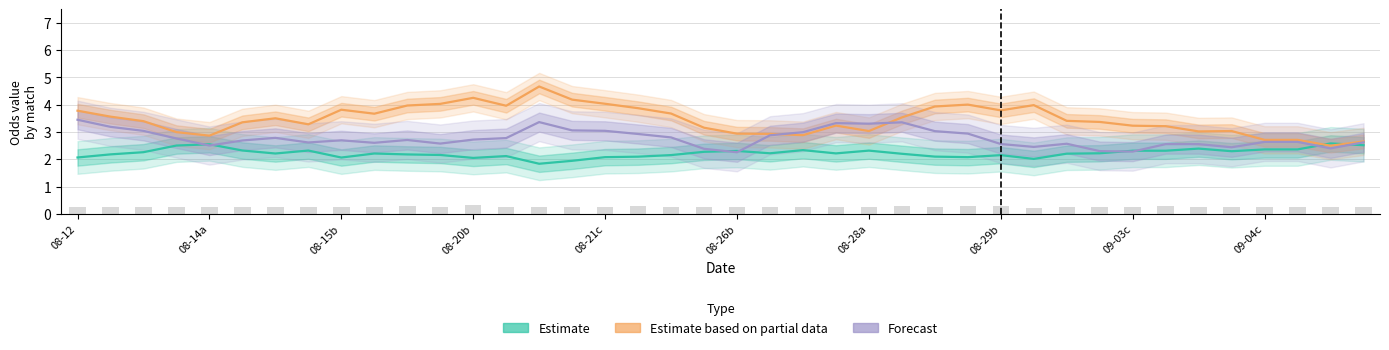

What is the total value across all series at 17?

8.9